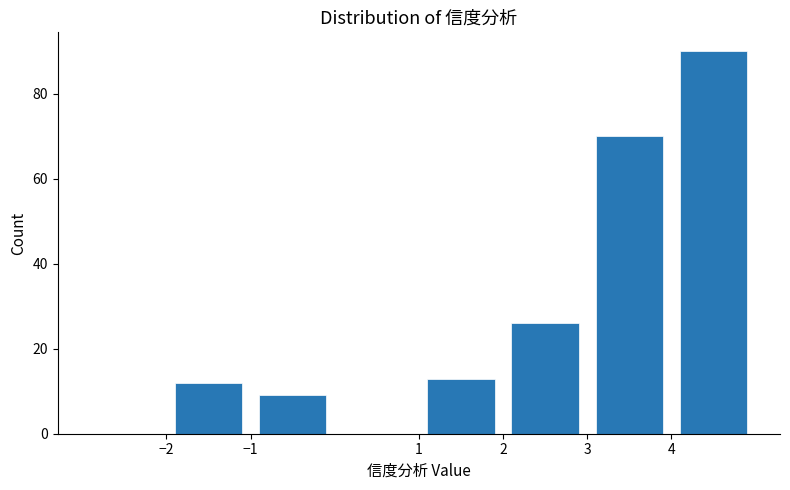

Reading left to right, transcribe this chart: for each bar, give the range it covers on the x-axis and its height. The values are not printed on the chart, so give them approximately, as read against the axis.

-3 to -2: 0
-2 to -1: 12
-1 to 0: 10
0 to 1: 0
1 to 2: 14
2 to 3: 26
3 to 4: 70
4 to 5: 90